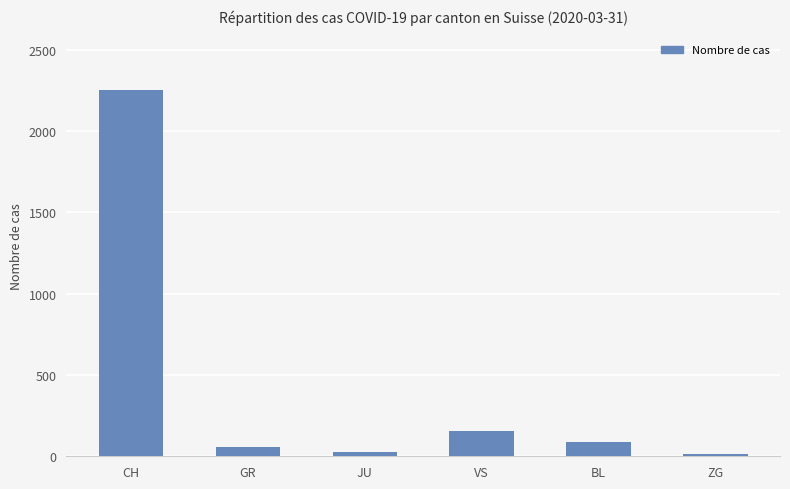

Are the bars horizontal?

No